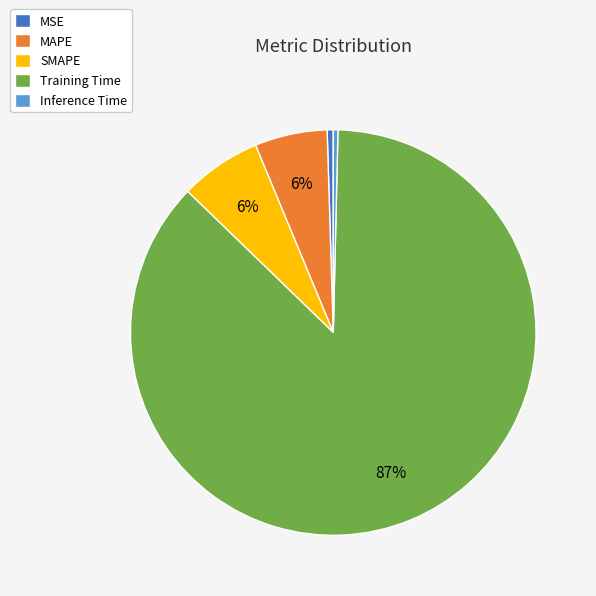

Do MAPE and Training Time together represent more than half of the pie?

Yes